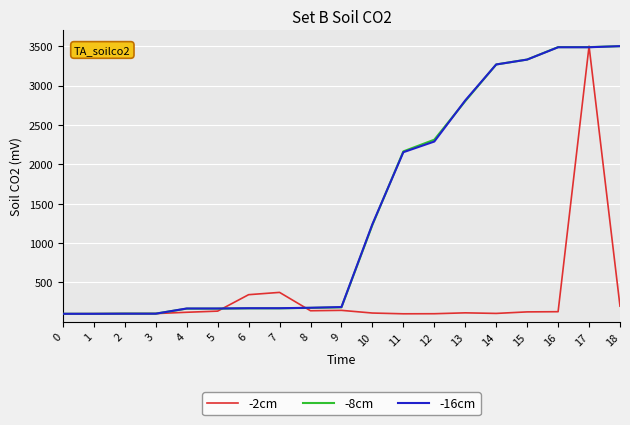

What is the maximum value for -2cm?

3500.0